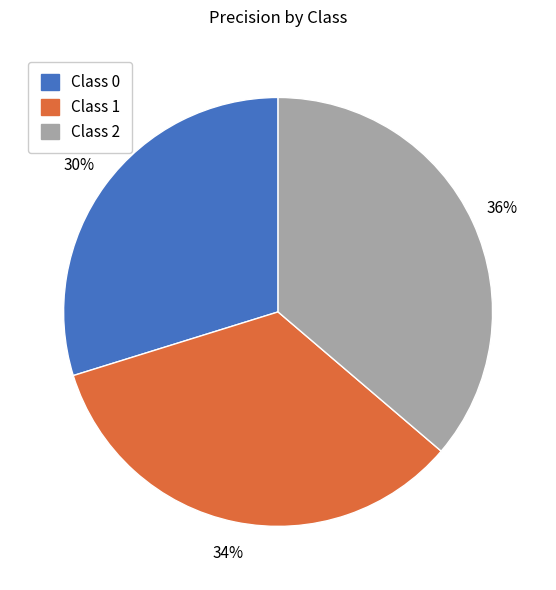

Does any single category account for the majority?

No